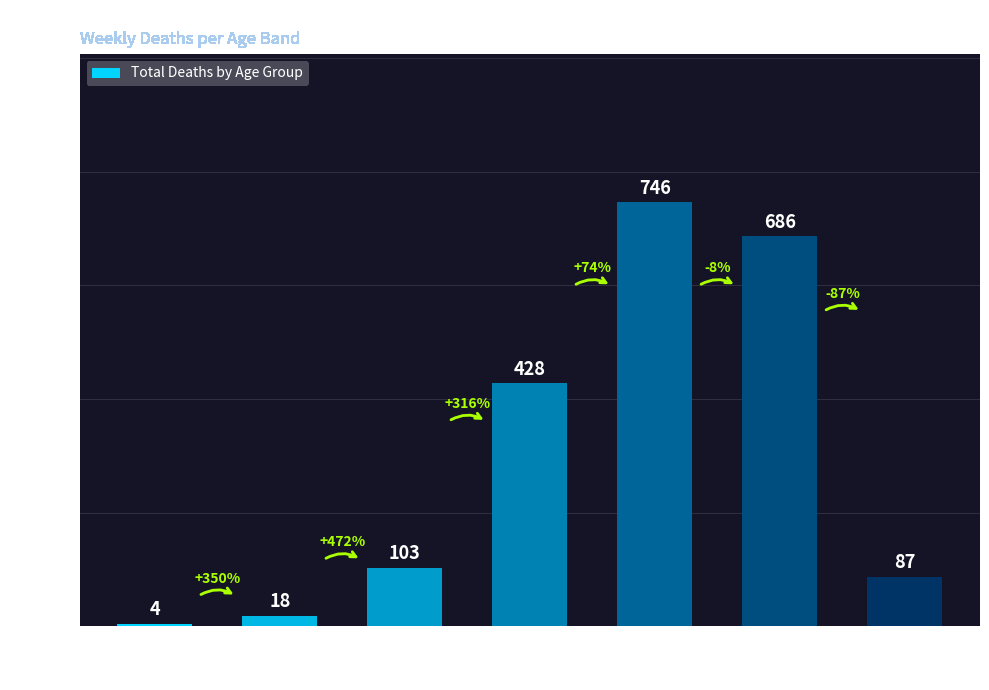

Between 70 - 79 and 30 - 39, which is larger?

70 - 79